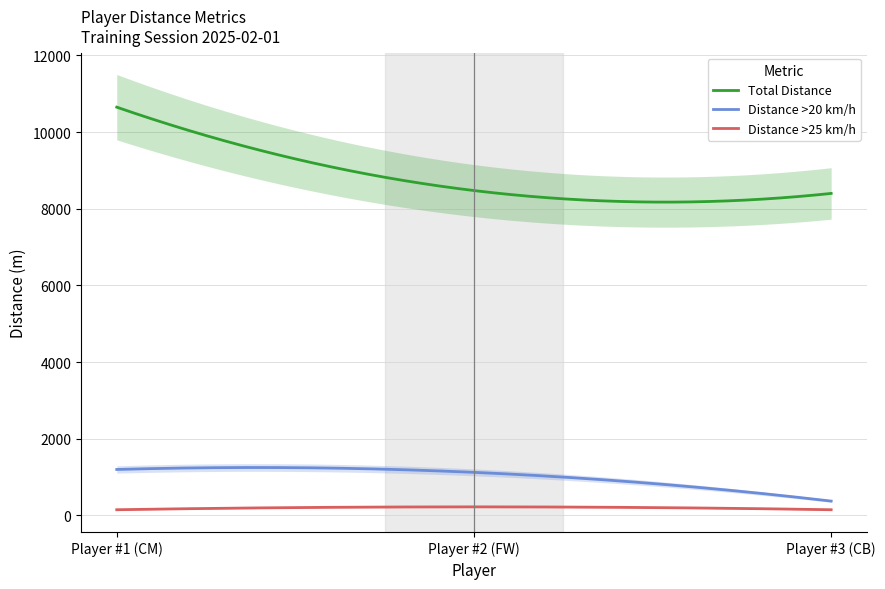

Count the number of data series in this chart.

3